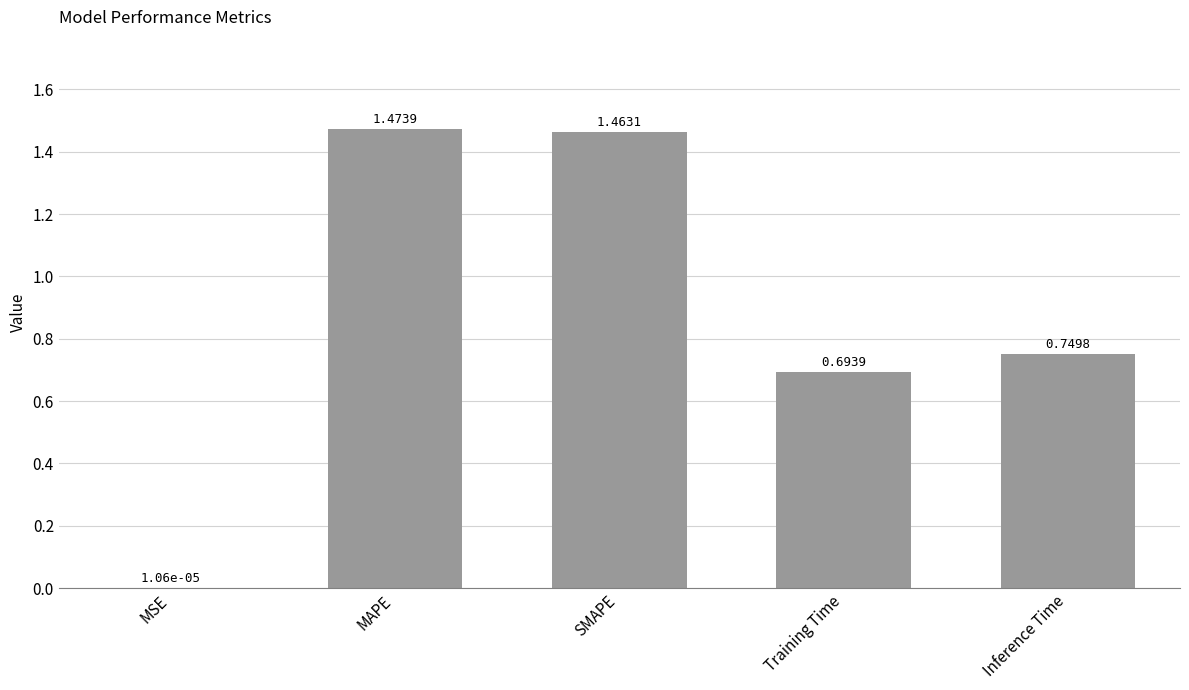

At which category does the chart reach its peak across all series?

MAPE